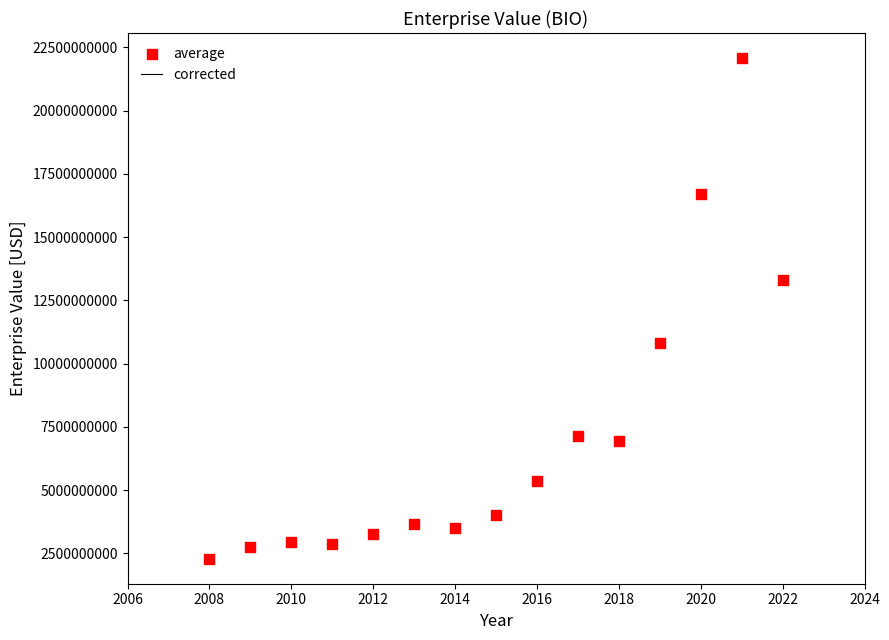

What Y value in the scatter plot is closest to 12182053490?

13288260650